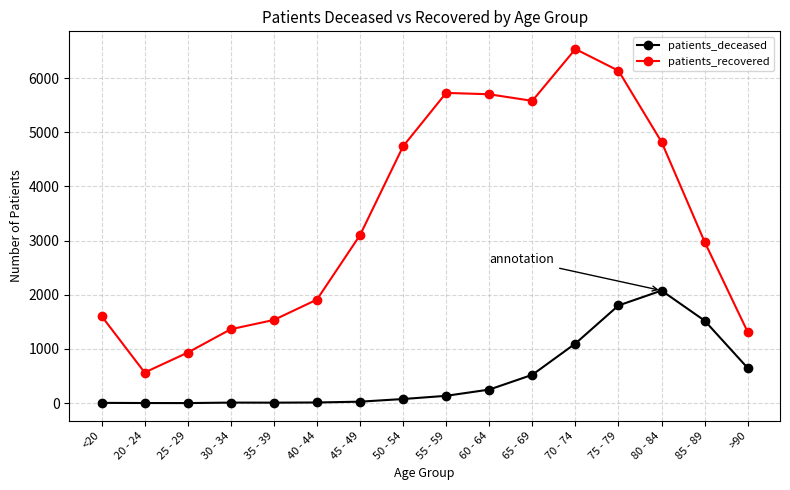

Which series has the largest range (max minus min)?

patients_recovered